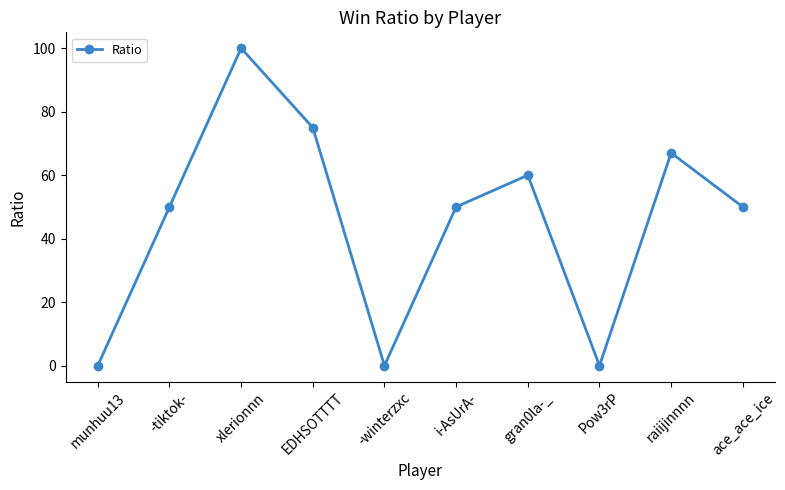

What is the sum of all values?

452